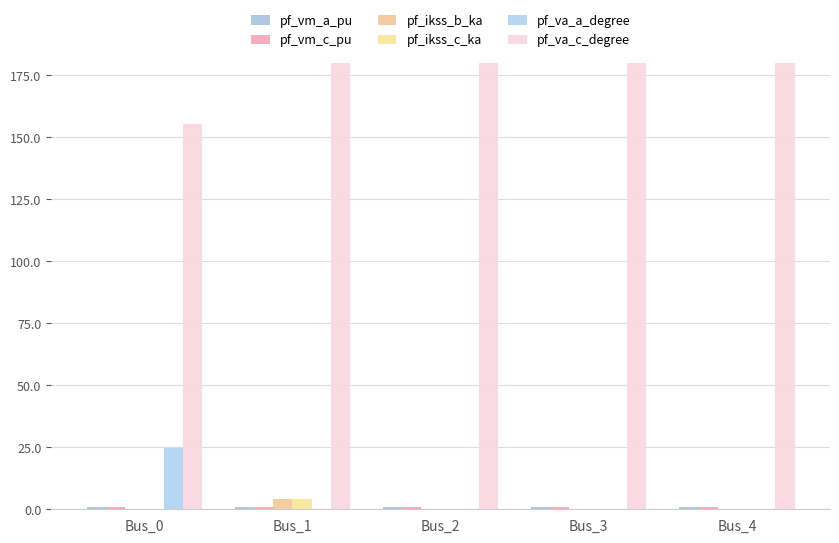

Reading left to right, transcribe all the data shown in this chart.

pf_vm_a_pu: Bus_0=0.9	Bus_1=0.9	Bus_2=0.9	Bus_3=0.9	Bus_4=0.9
pf_vm_c_pu: Bus_0=1.0	Bus_1=0.9	Bus_2=0.9	Bus_3=0.9	Bus_4=0.9
pf_ikss_b_ka: Bus_0=0.0	Bus_1=4.1	Bus_2=0.0	Bus_3=0.0	Bus_4=0.0
pf_ikss_c_ka: Bus_0=0.0	Bus_1=4.1	Bus_2=0.0	Bus_3=0.0	Bus_4=0.0
pf_va_a_degree: Bus_0=24.8	Bus_1=0.0	Bus_2=0.0	Bus_3=0.0	Bus_4=0.0
pf_va_c_degree: Bus_0=155.5	Bus_1=180.0	Bus_2=180.0	Bus_3=180.0	Bus_4=180.0